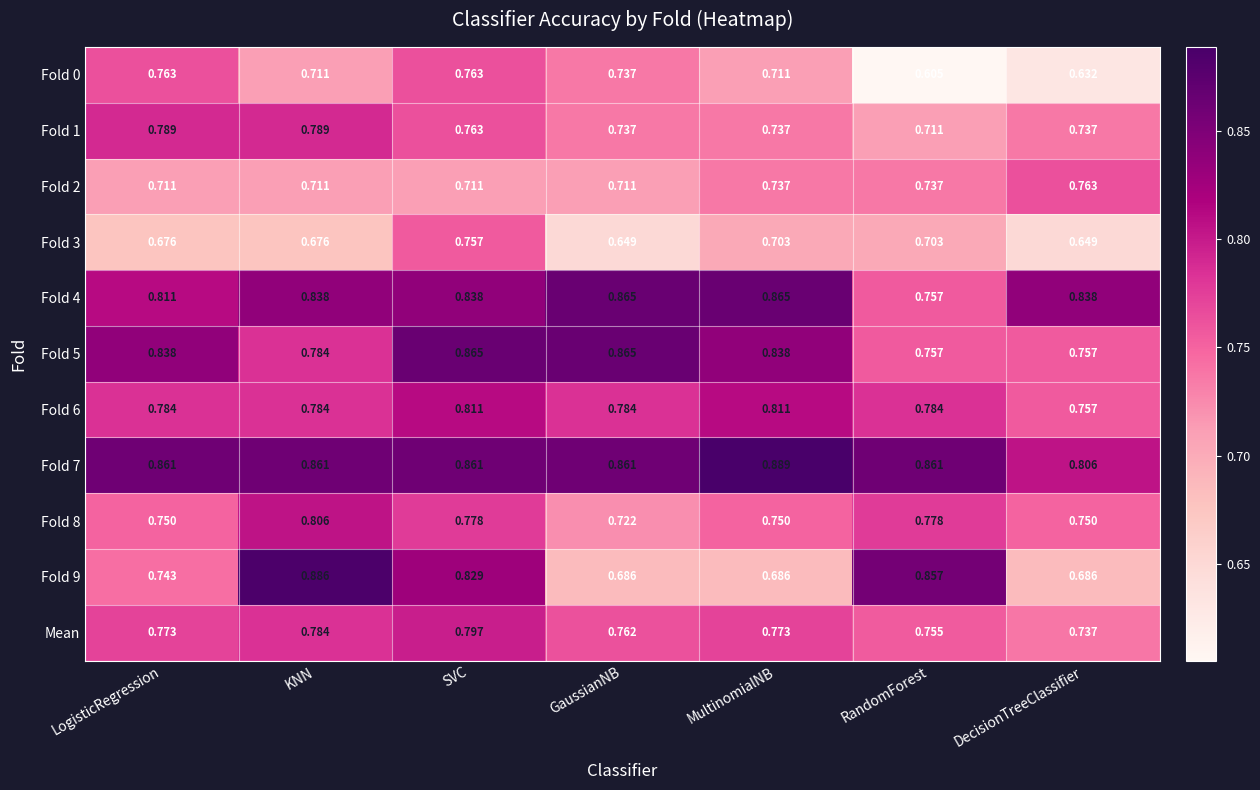

Which series has the largest range (max minus min)?

Fold 9